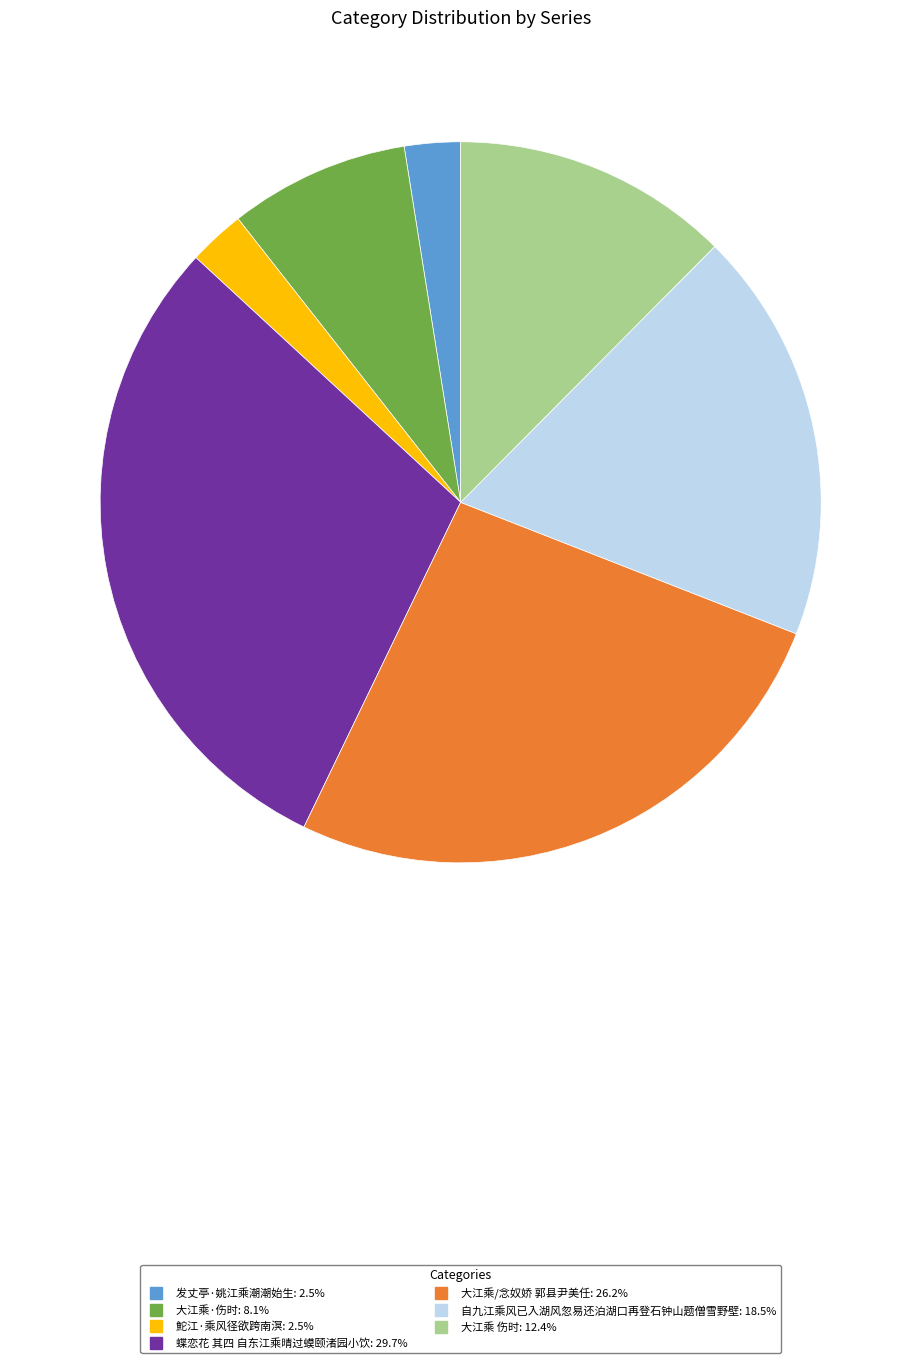

Is 大江乘/念奴娇 郭县尹美任 the majority of the pie?

No